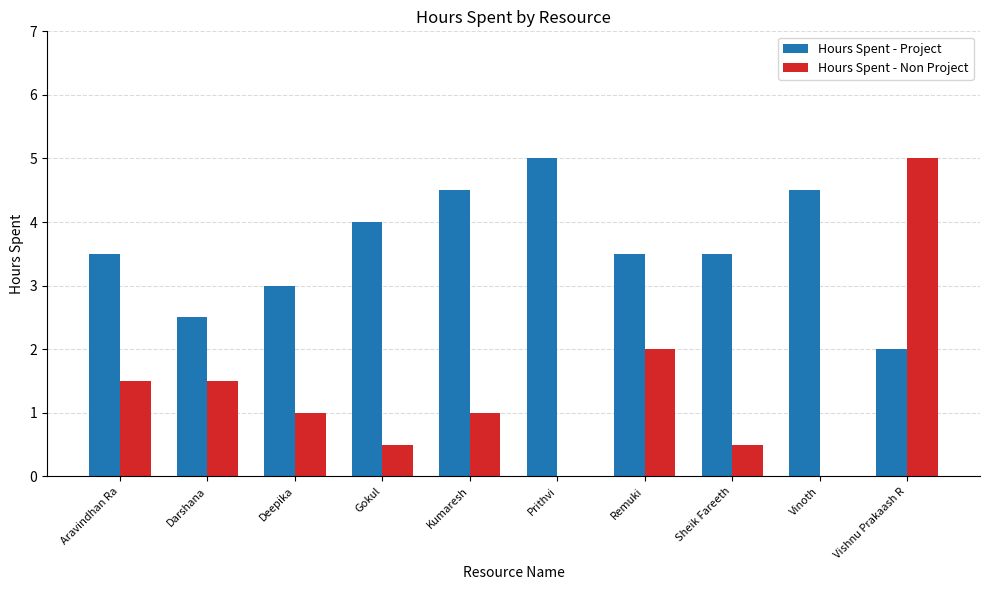

Which series has the widest spread of values?

Hours Spent - Non Project